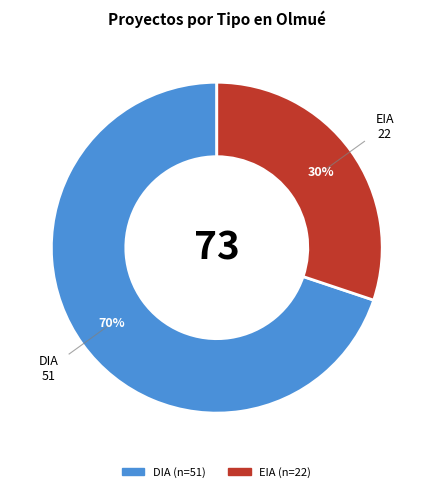

To the nearest percent, what is the average slice percentage?

50%